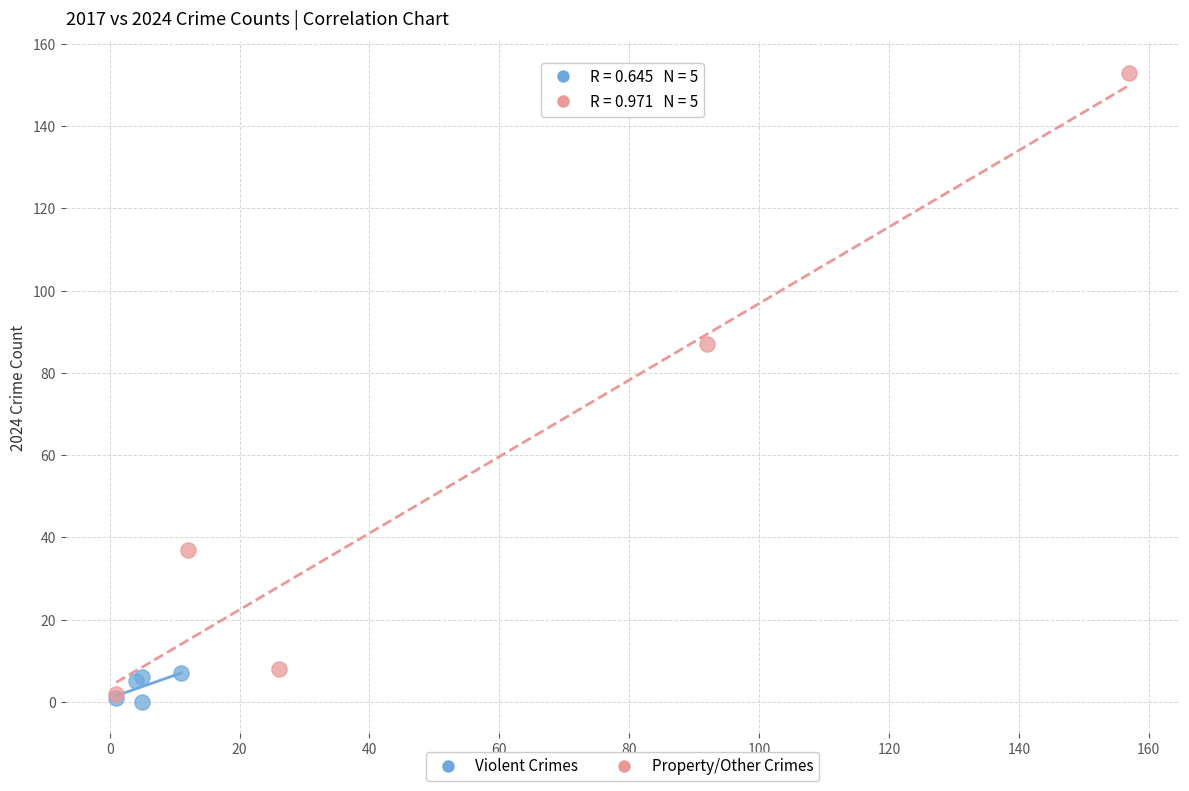

Which series contains the lowest Y value?

Violent Crimes